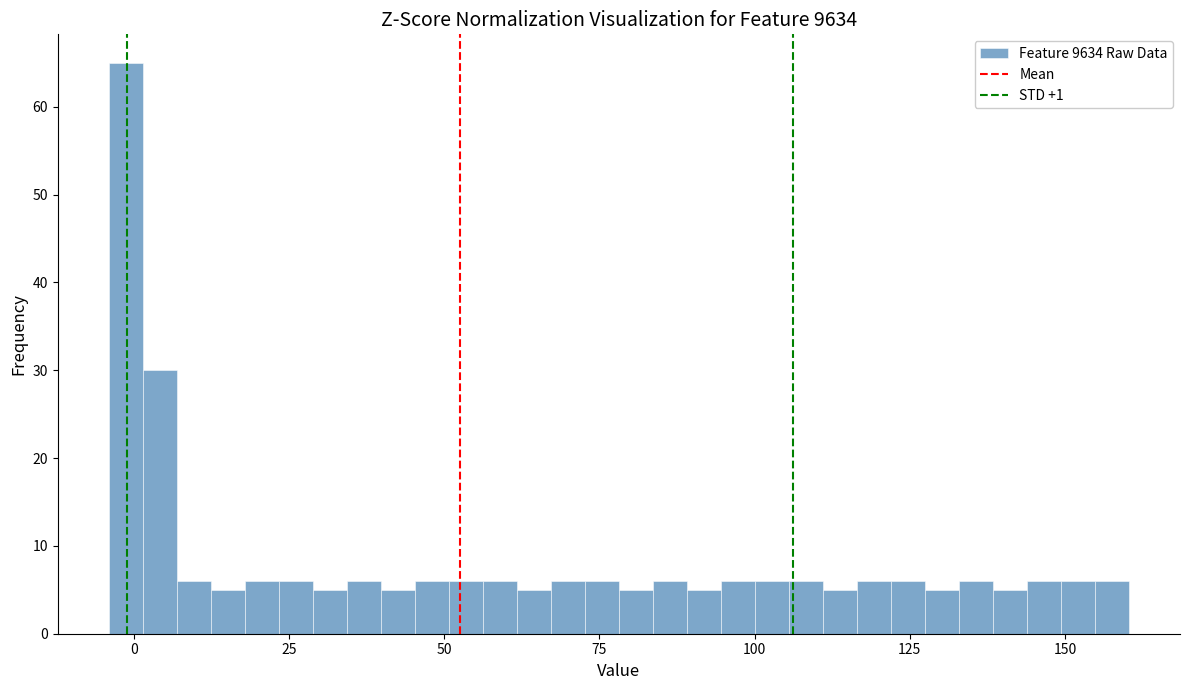

Read against the x-axis, roughly where is the centre of the tallest bar?

0